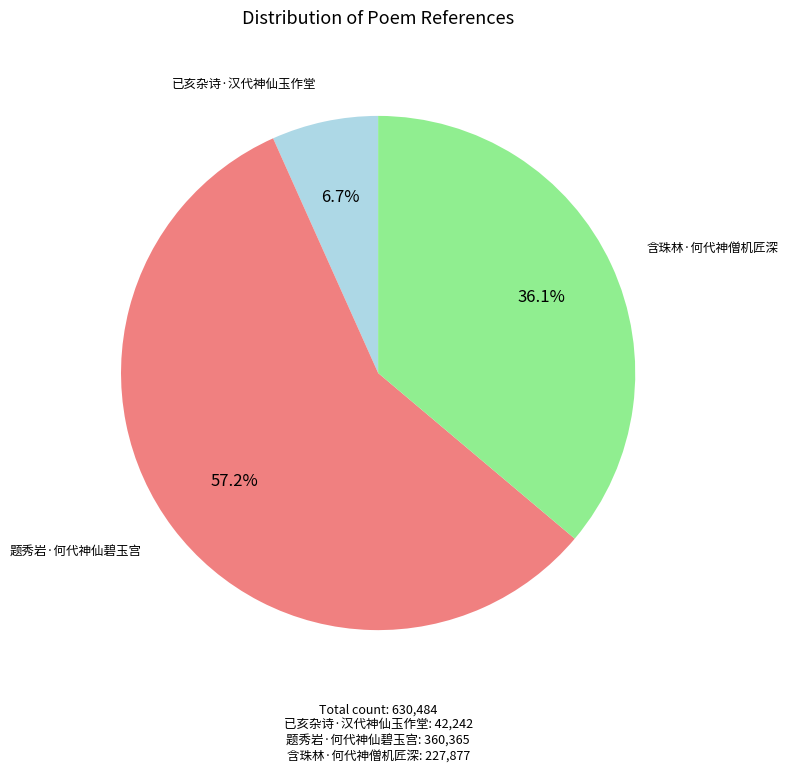

Is there a majority slice in this chart?

Yes